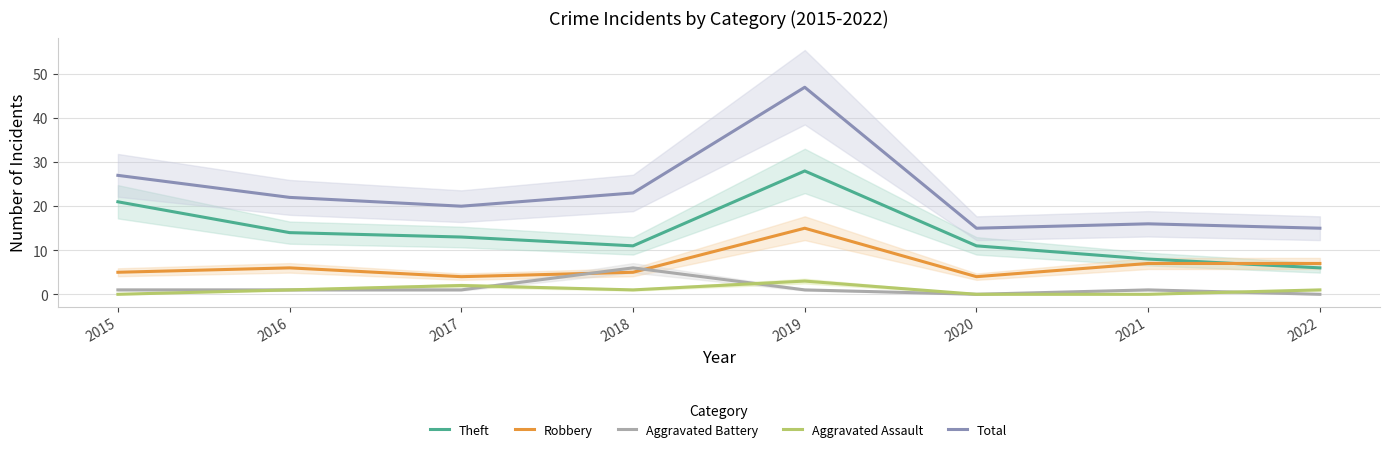

Between 2018 and 2020, which series saw the biggest shift?

Total